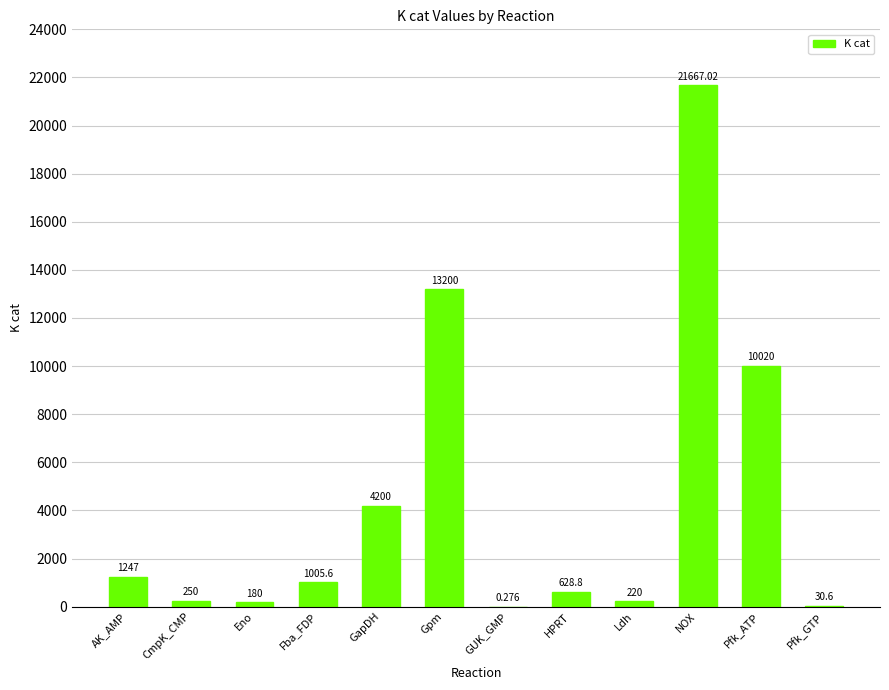

Where does the data first go above 1005?

AK_AMP